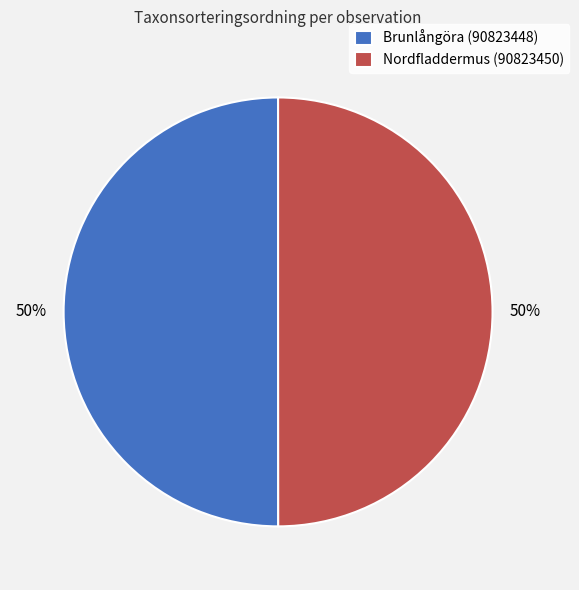

True or false: Brunlångöra (90823448) accounts for 50% of the total.

True